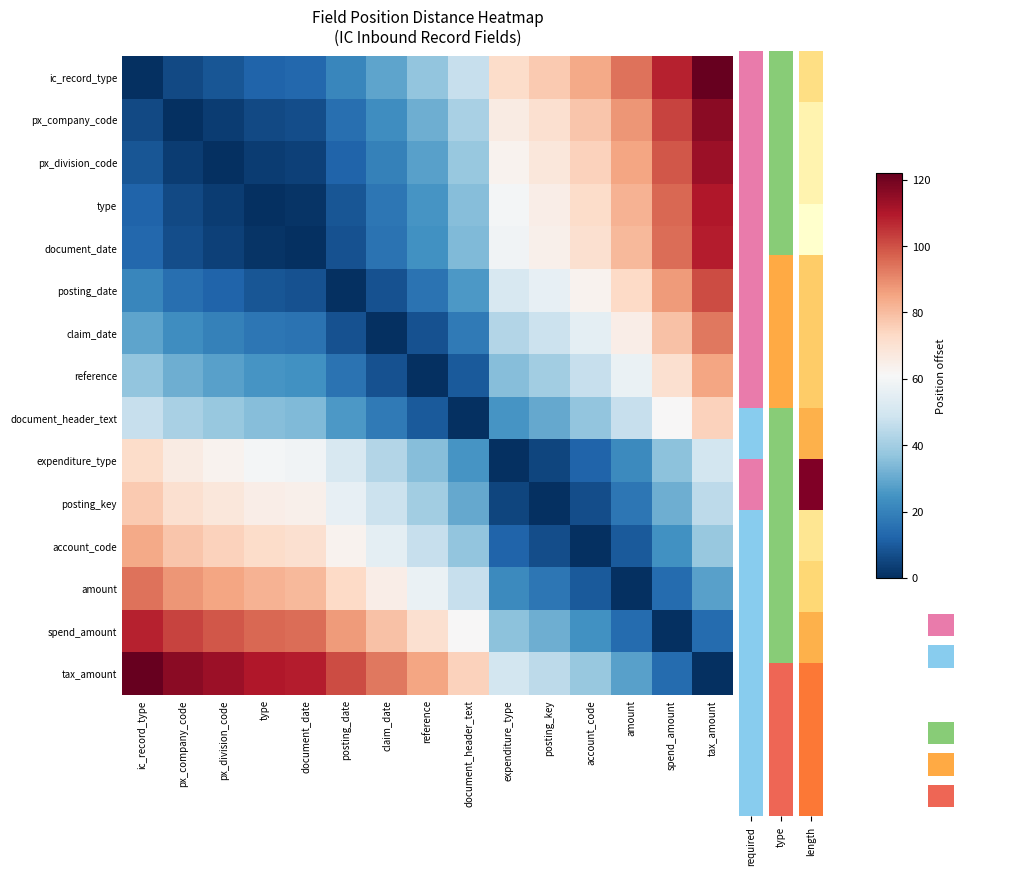

List the series in order of their peak value, lowest first.

expenditure_type, document_header_text, posting_key, account_code, reference, claim_date, amount, posting_date, spend_amount, document_date, type, px_division_code, px_company_code, ic_record_type, tax_amount